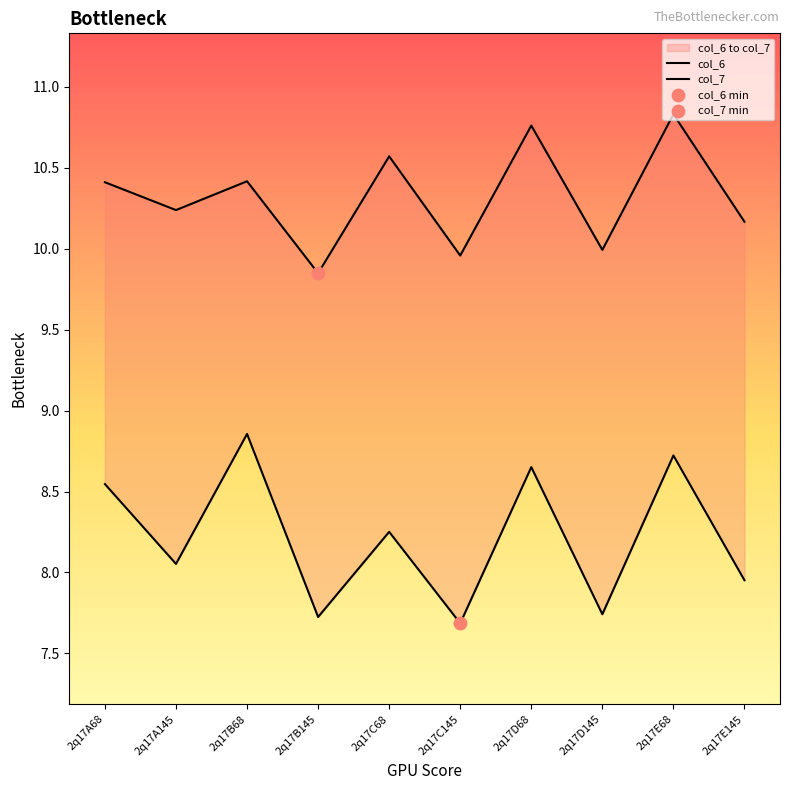

What is the total value across all series at 2q17A68?

19.0